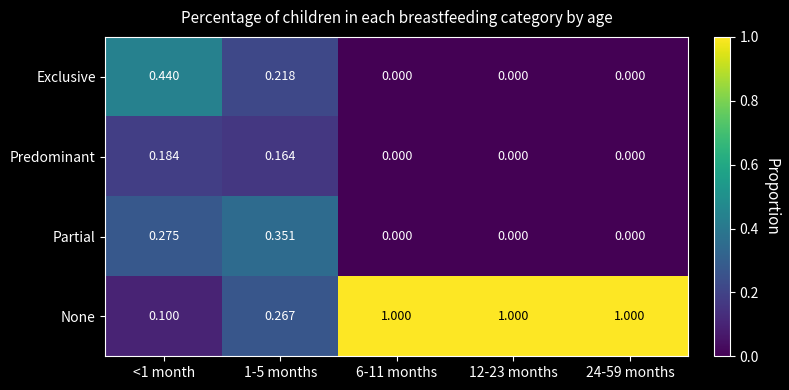

Which series has the largest total across all categories?

None